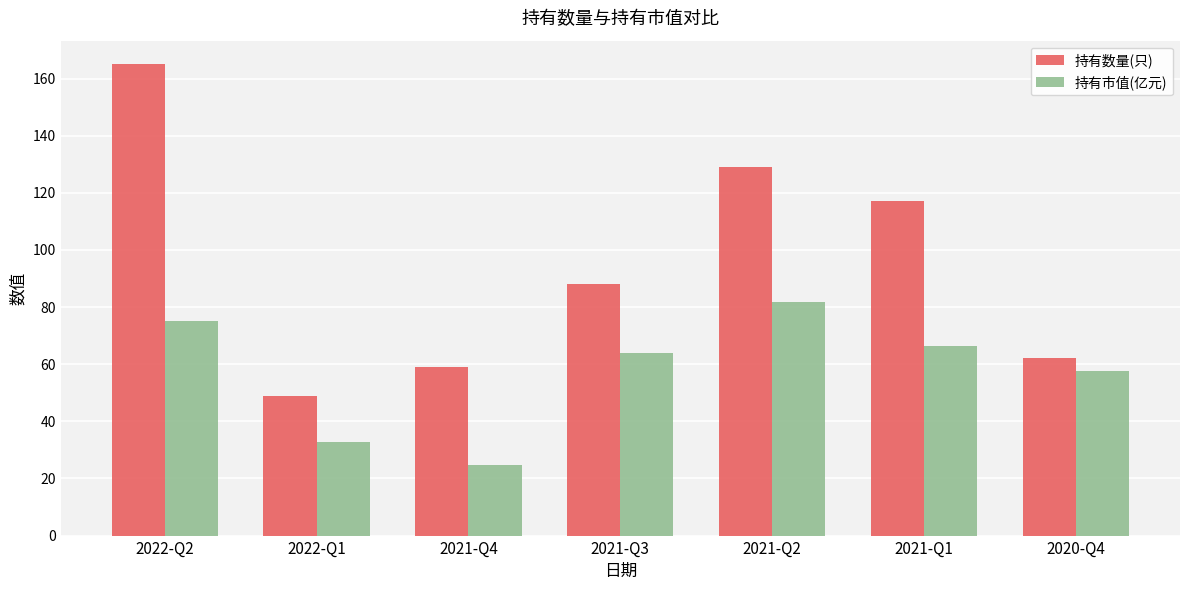

How many categories are shown in the chart?

7